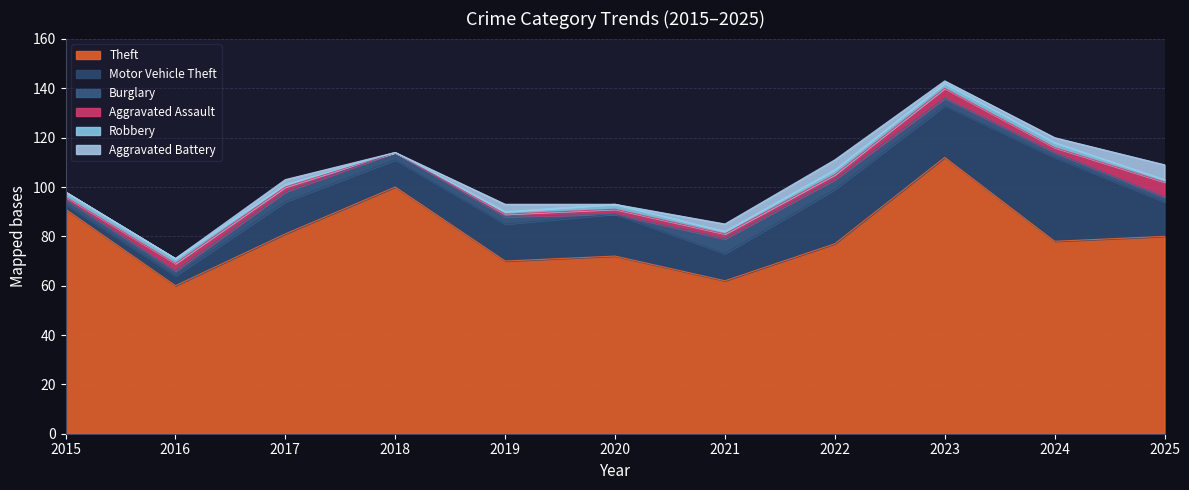

The value of Aggravated Assault at 2020 is 3. True or false?

False